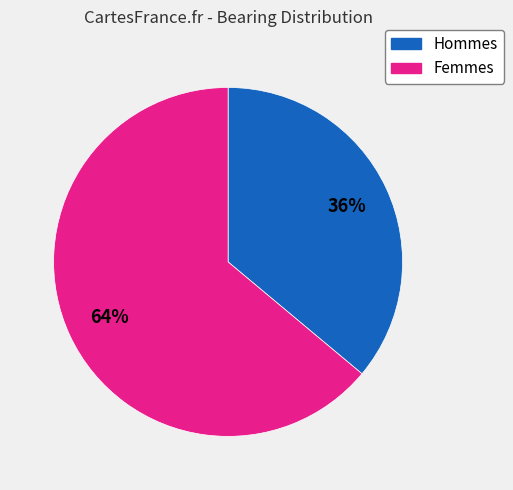

To the nearest percent, what is the average slice percentage?

50%